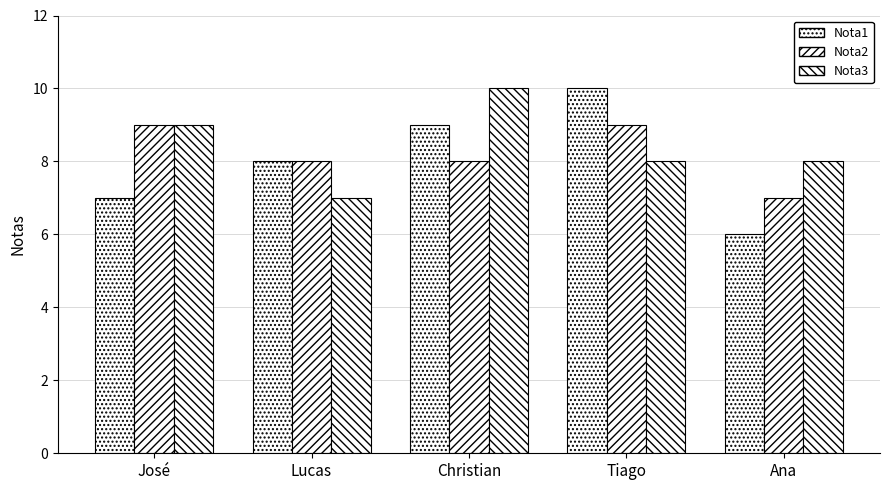

List the series in order of their peak value, highest first.

Nota1, Nota3, Nota2